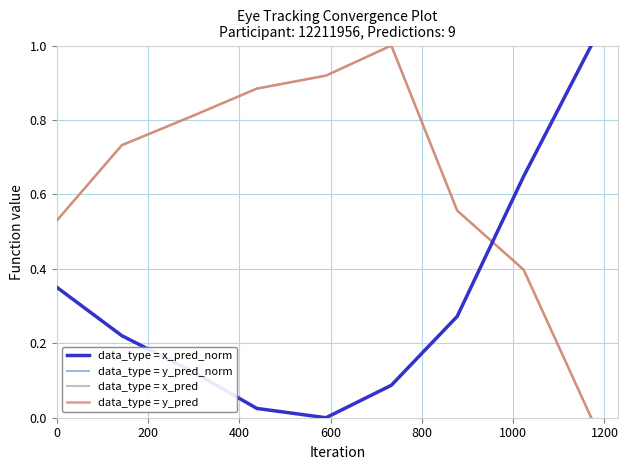

Does the chart have visible grid lines?

Yes